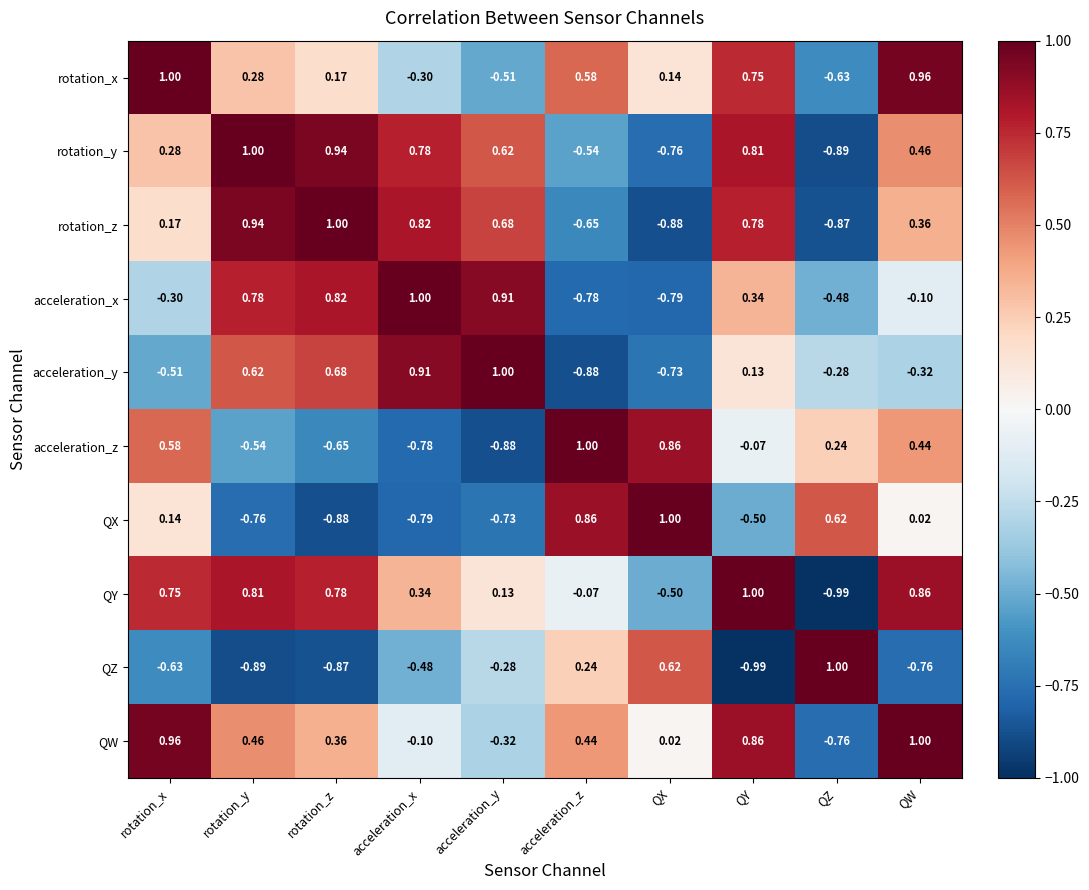

Count the number of data series in this chart.

10